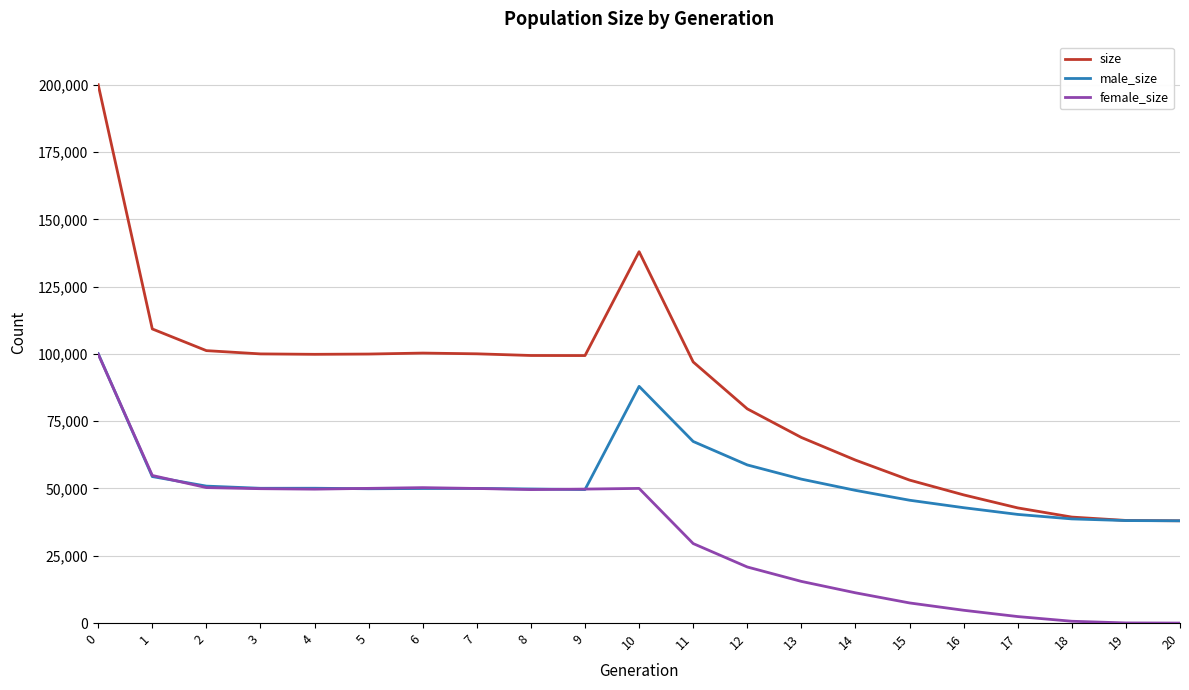

List the series in order of their overall mean, highest first.

size, male_size, female_size